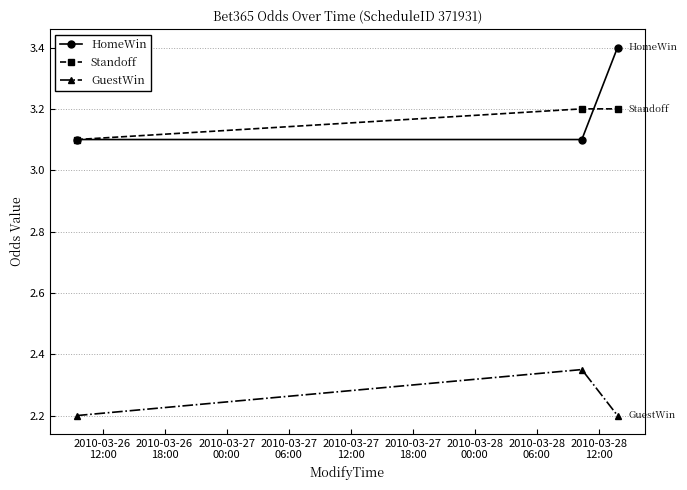

What is the highest value of the HomeWin series?

3.4